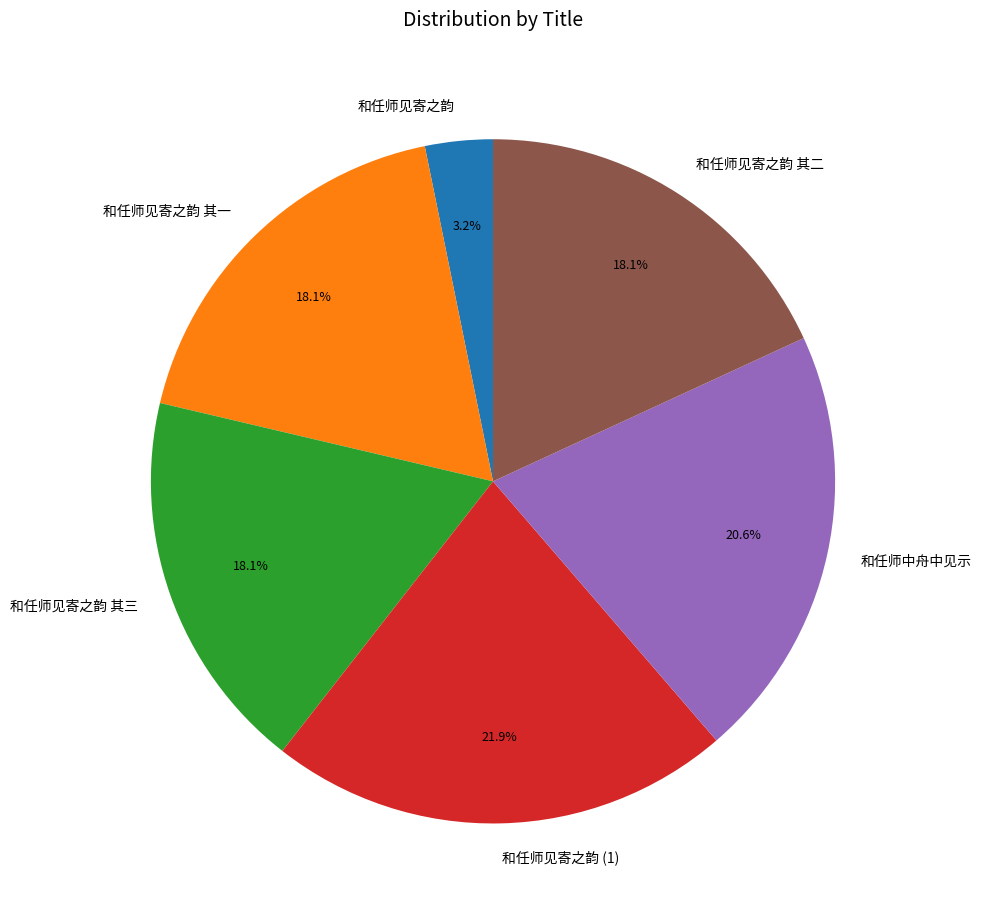

How many segments does this pie chart have?

6